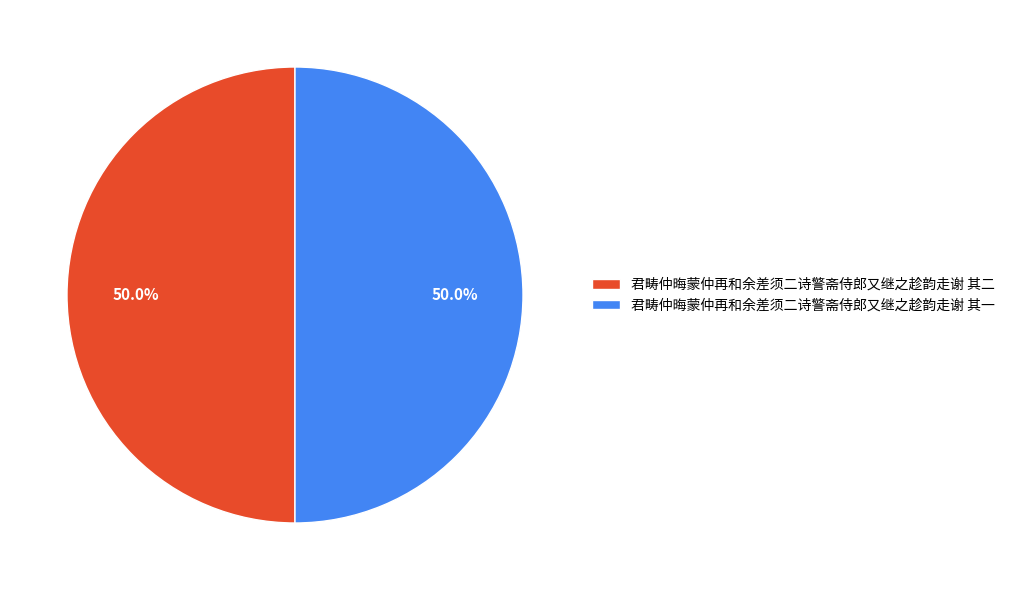

To the nearest percent, what percentage of the pie is 君畴仲晦蒙仲再和余差须二诗警斋侍郎又继之趁韵走谢 其一?

50%